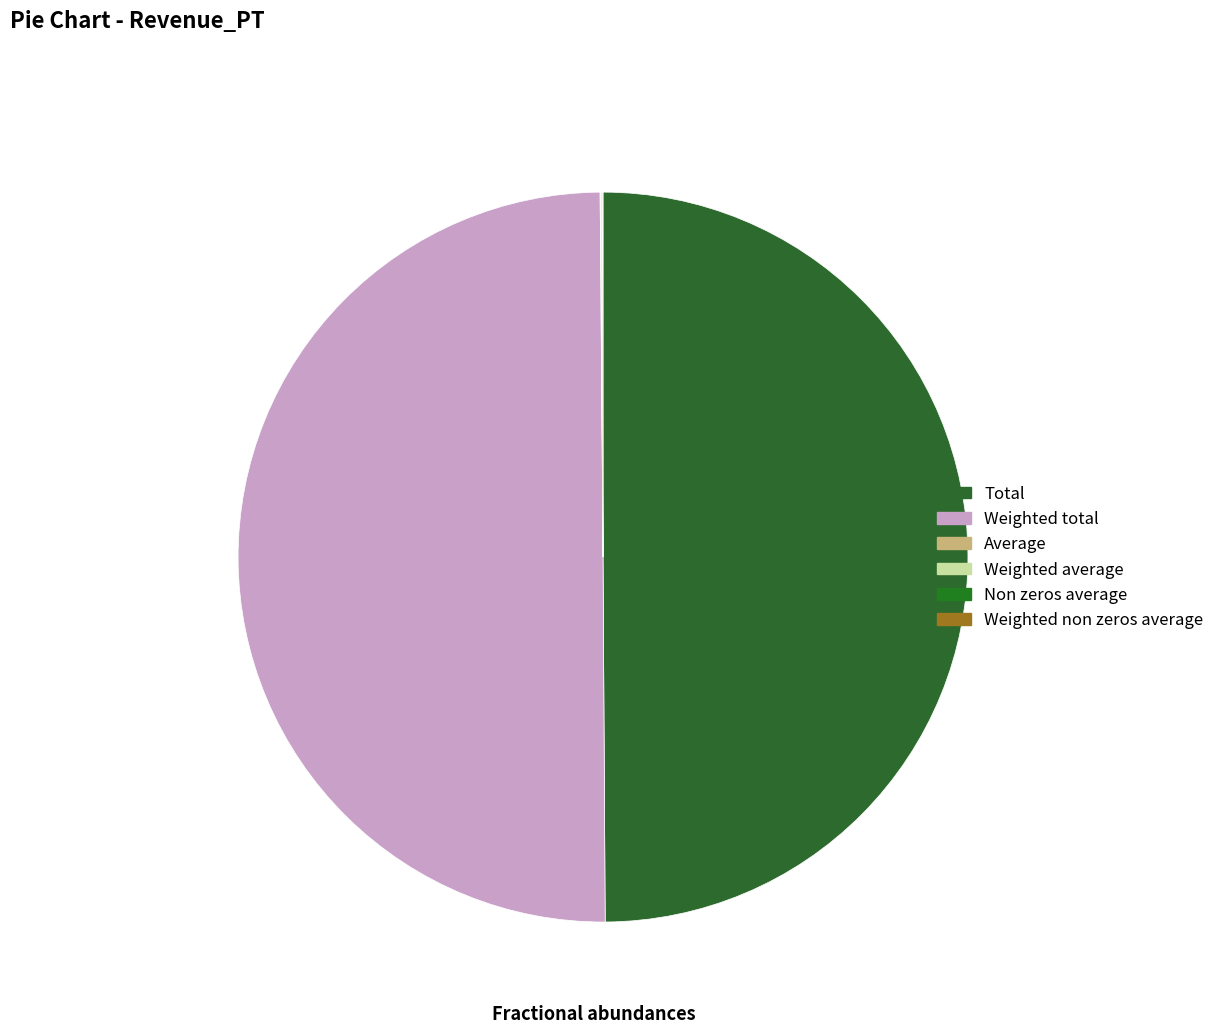

How many segments does this pie chart have?

6